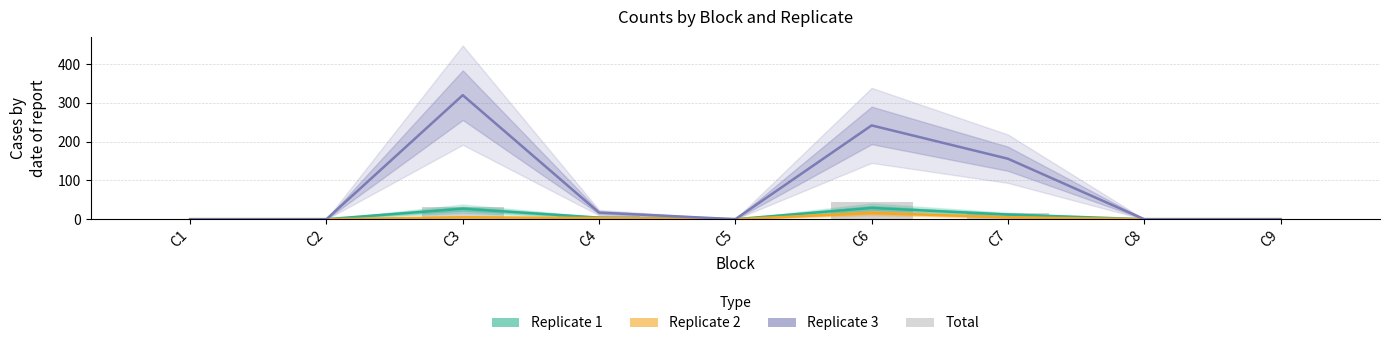

What is the difference between the maximum and second lowest values in the Replicate 3 series?

320